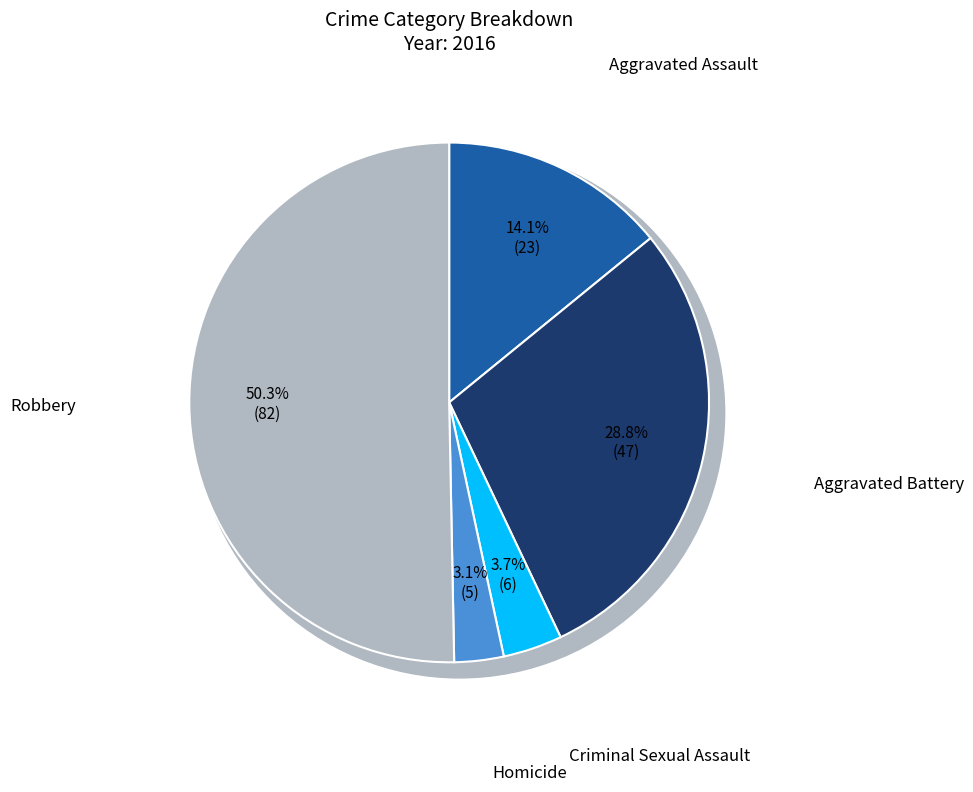

How many segments does this pie chart have?

5